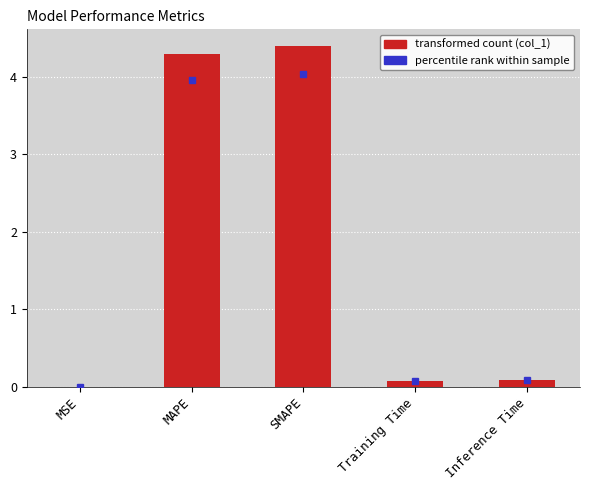

What is the maximum value shown in the chart?

4.4